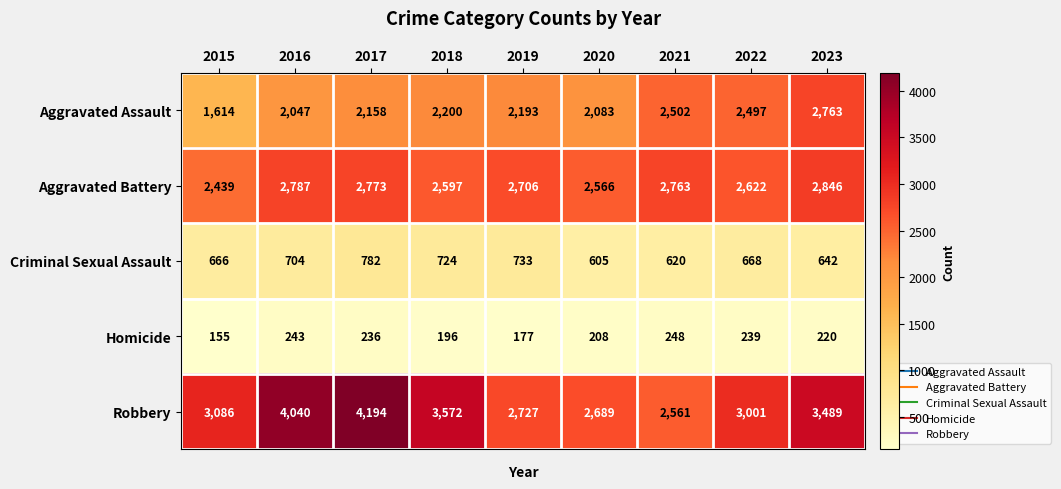

Between 2019 and 2022, which series saw the biggest shift?

Aggravated Assault